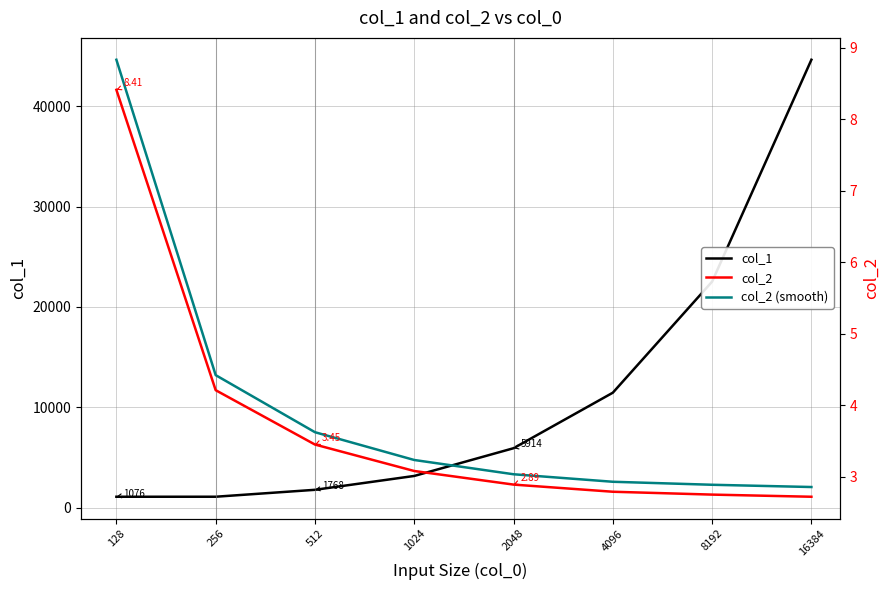

What is the difference between the col_1 values at 1024 and 4096?

8298.0